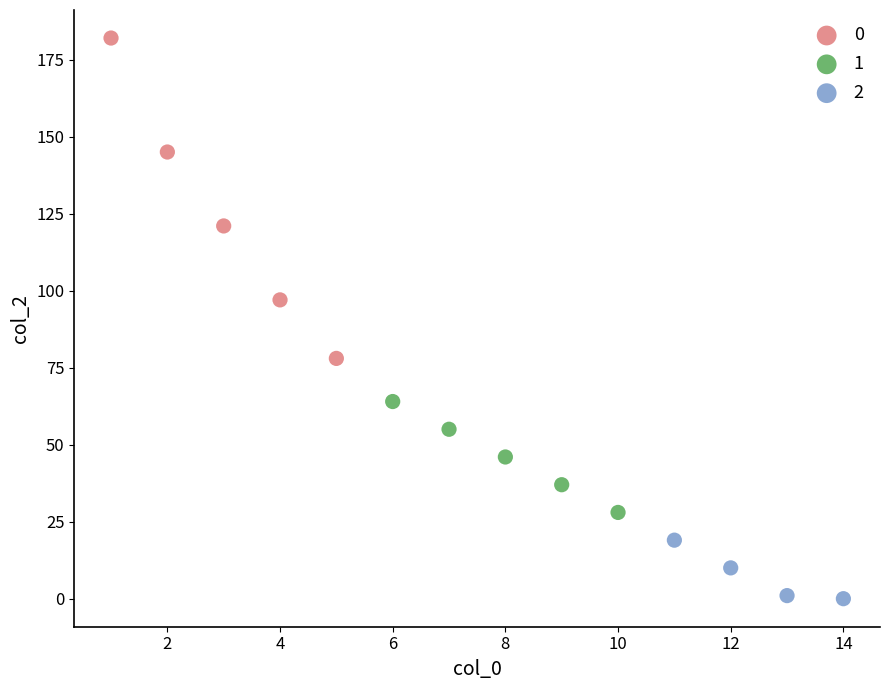

Which series reaches the minimum Y coordinate?

2